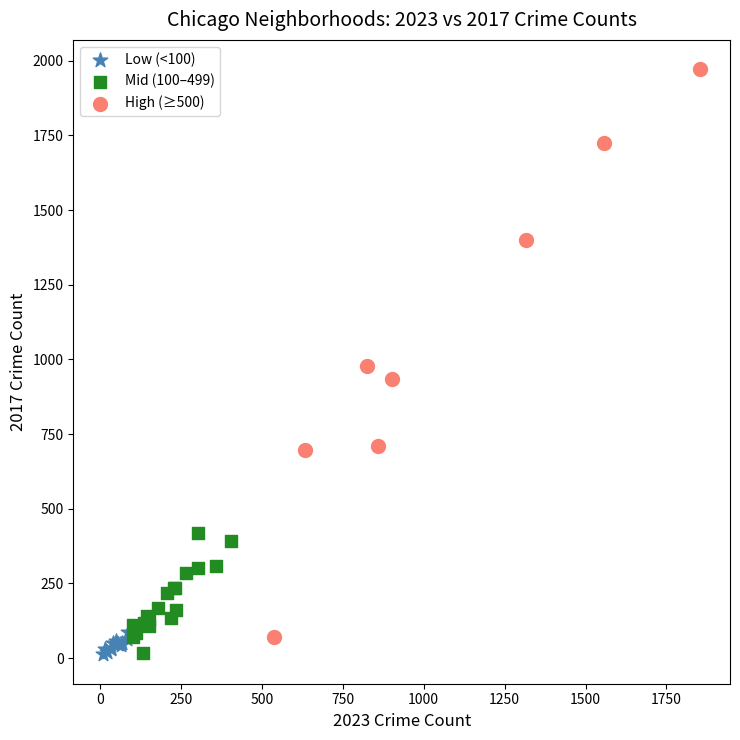

Which series contains the highest Y value?

High (≥500)